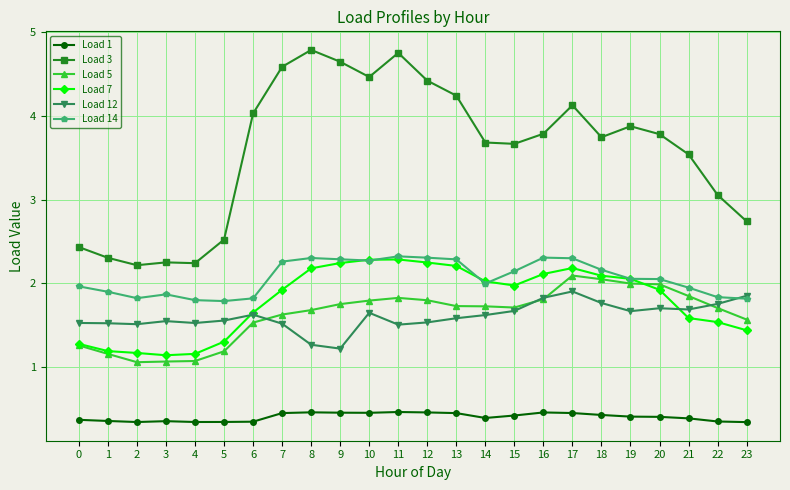

What is the difference between the second highest and minimum values in the Load 12 series?

0.6